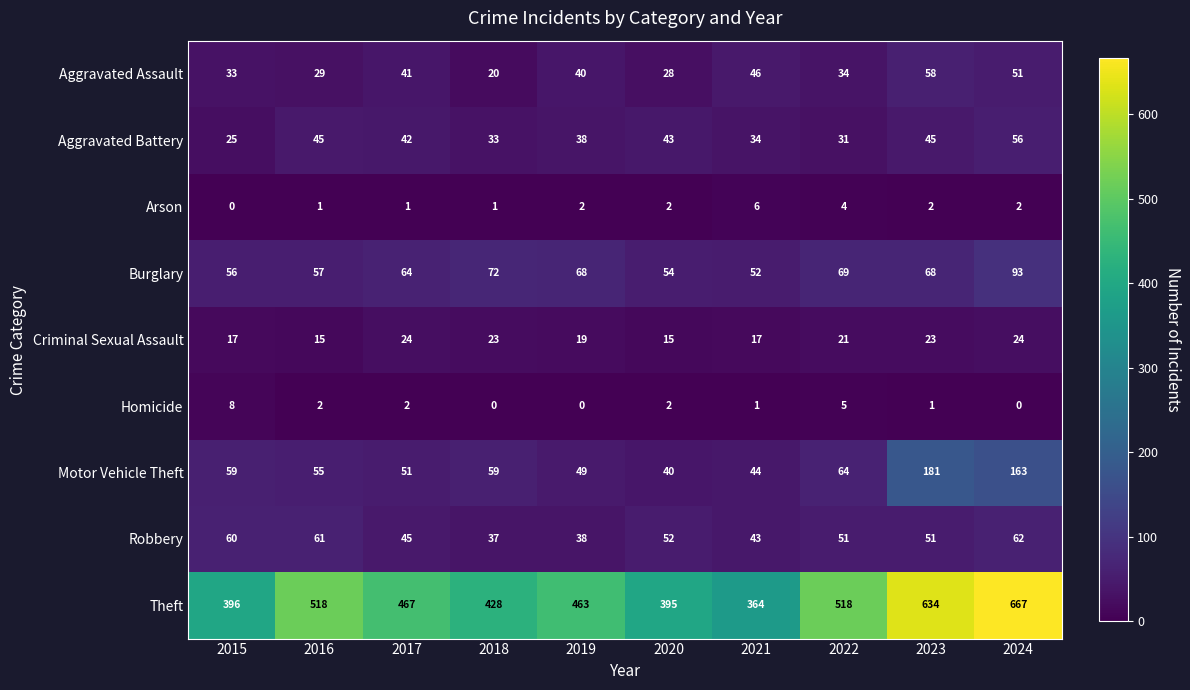

What is the difference between the highest and lowest values at 2020?

393